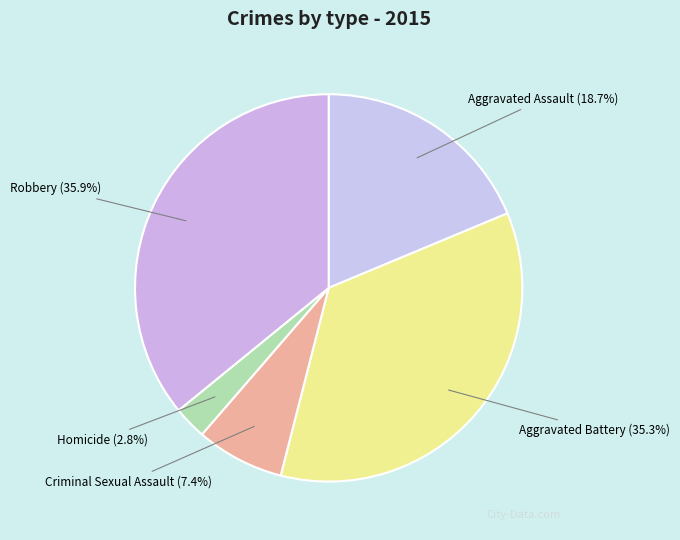

What portion of the pie excludes Aggravated Battery?

64.7%